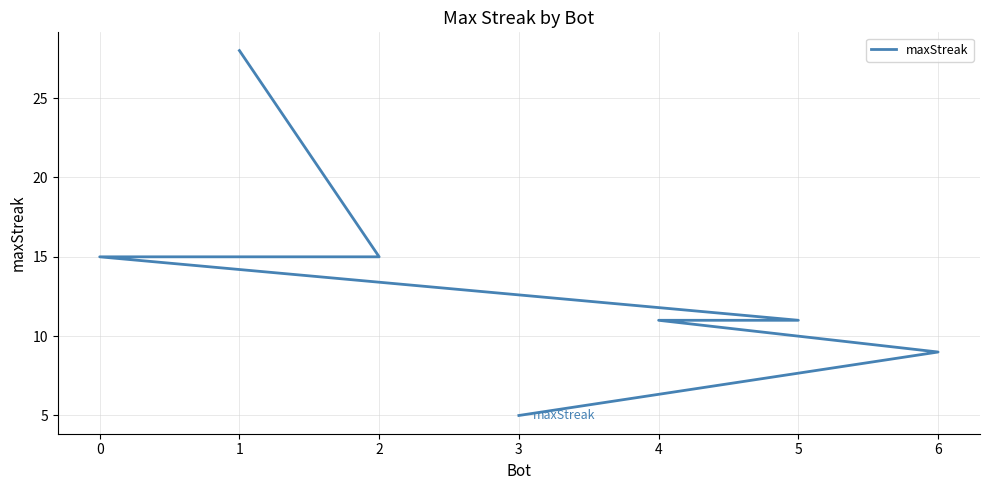

What is the value of the 1st point from the left?

28